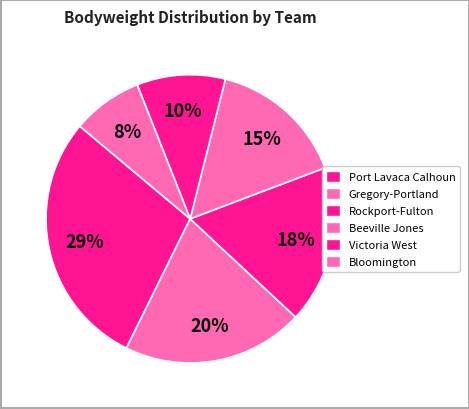

How many slices are in this pie chart?

6